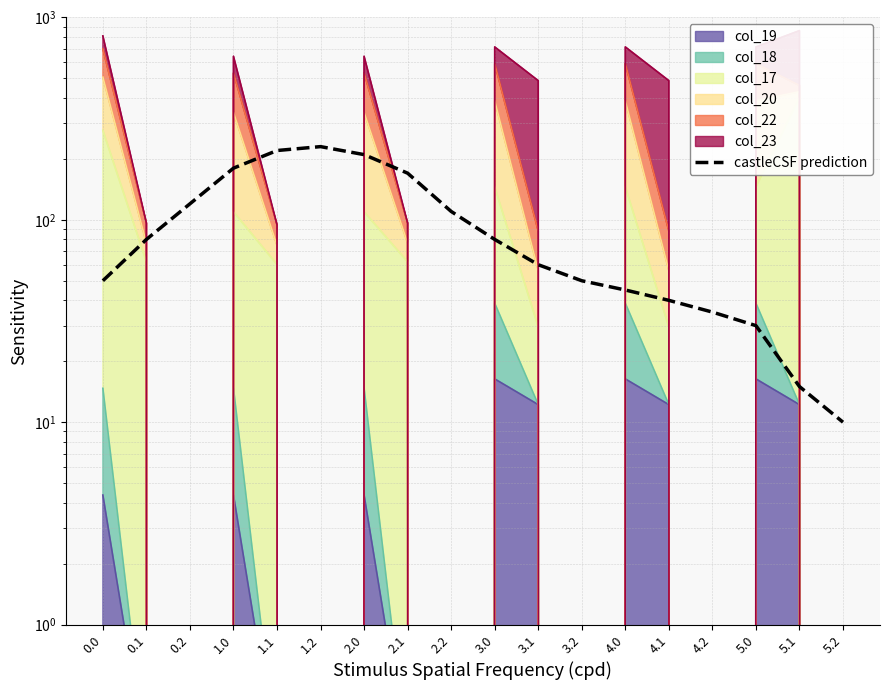

Rank the categories by value from lowest to highest.

5.2, 5.1, 5.0, 4.2, 4.1, 4.0, 0.0, 3.2, 3.1, 0.1, 3.0, 2.2, 0.2, 2.1, 1.0, 2.0, 1.1, 1.2